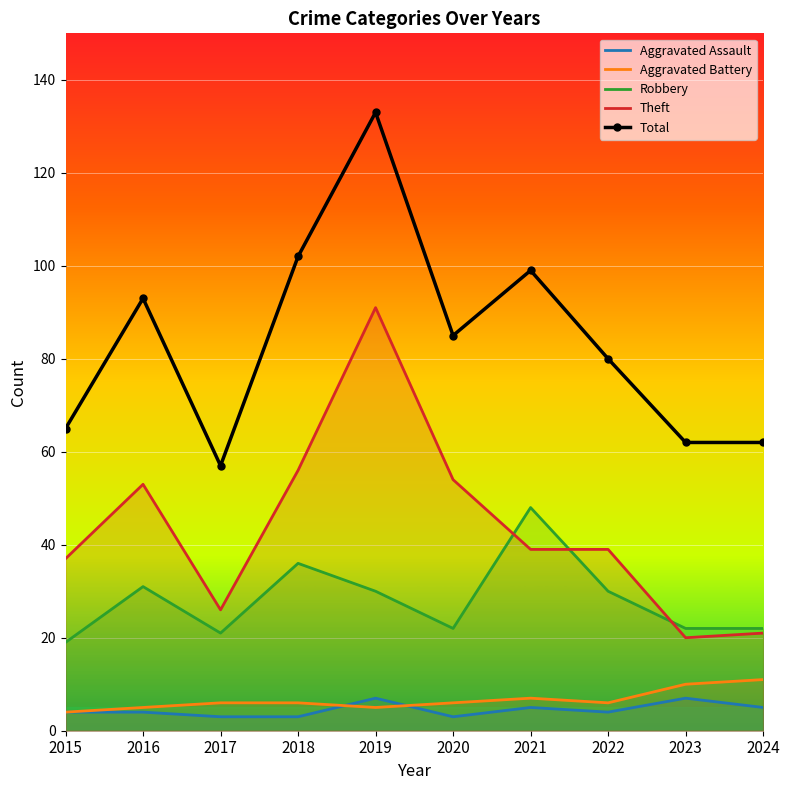

Where is the first local maximum for Aggravated Assault?

2019